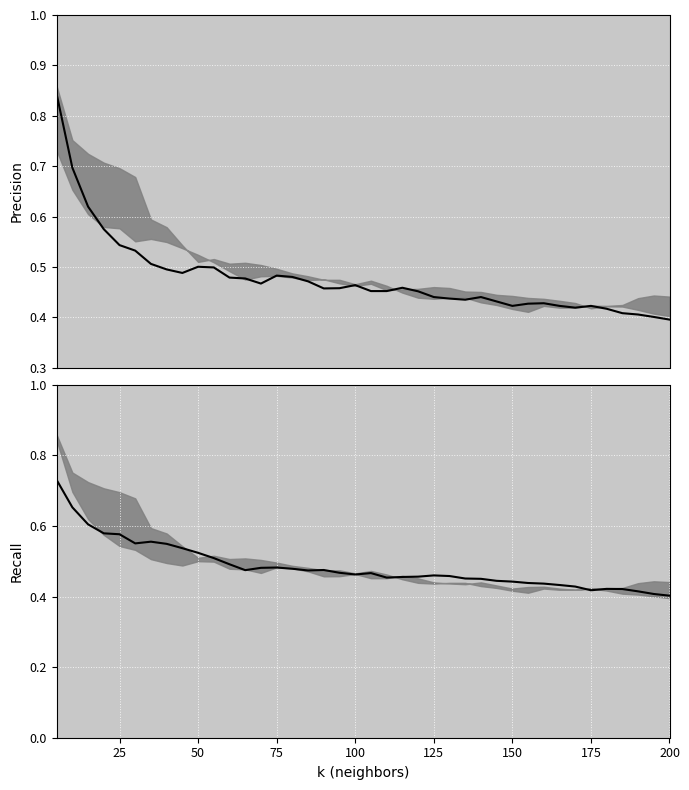

At how many categories does at least one series exceed 0?

40